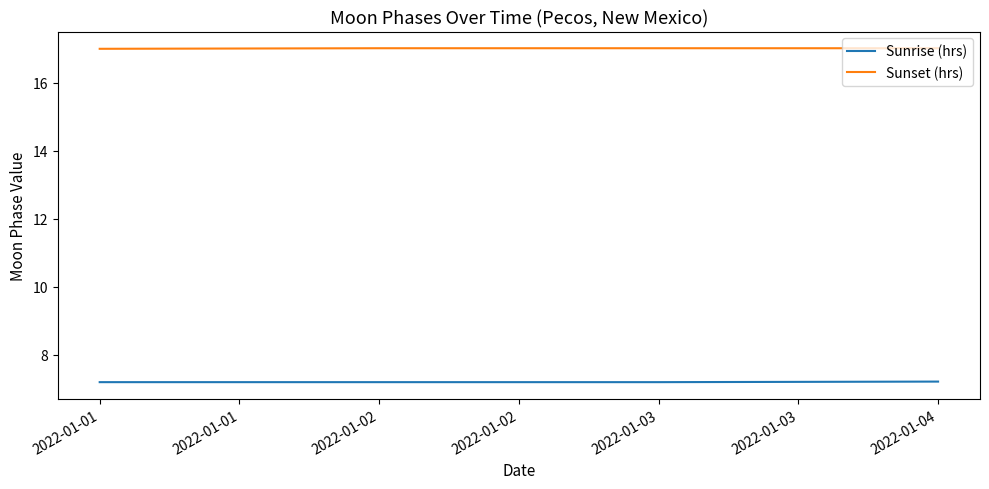

Rank the series by their maximum value, from highest to lowest.

Sunset (hrs), Sunrise (hrs)